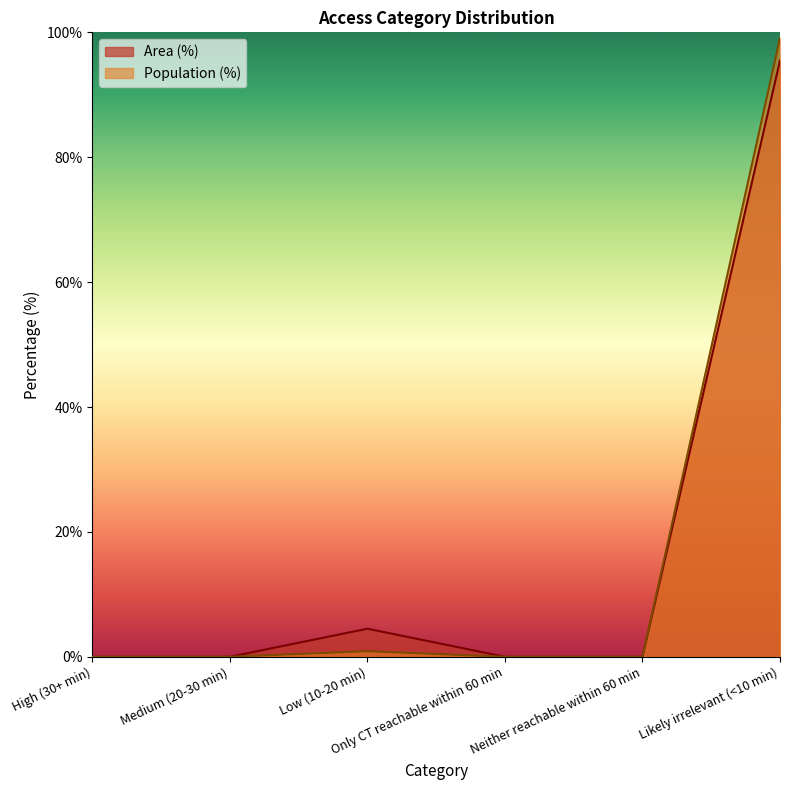

At Likely irrelevant (<10 min), list the series in order from smallest to largest.

Area (%), Population (%)